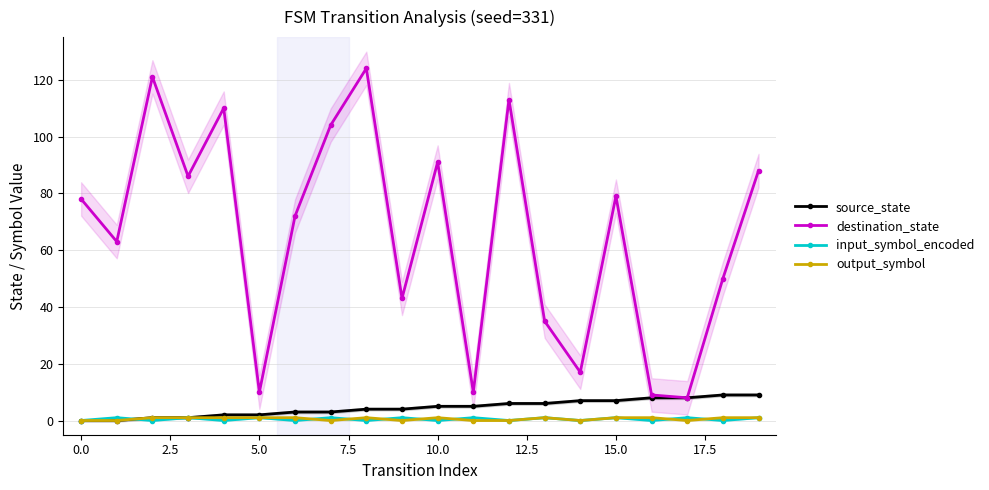

True or false: destination_state has more than 2 interior local peaks.

True